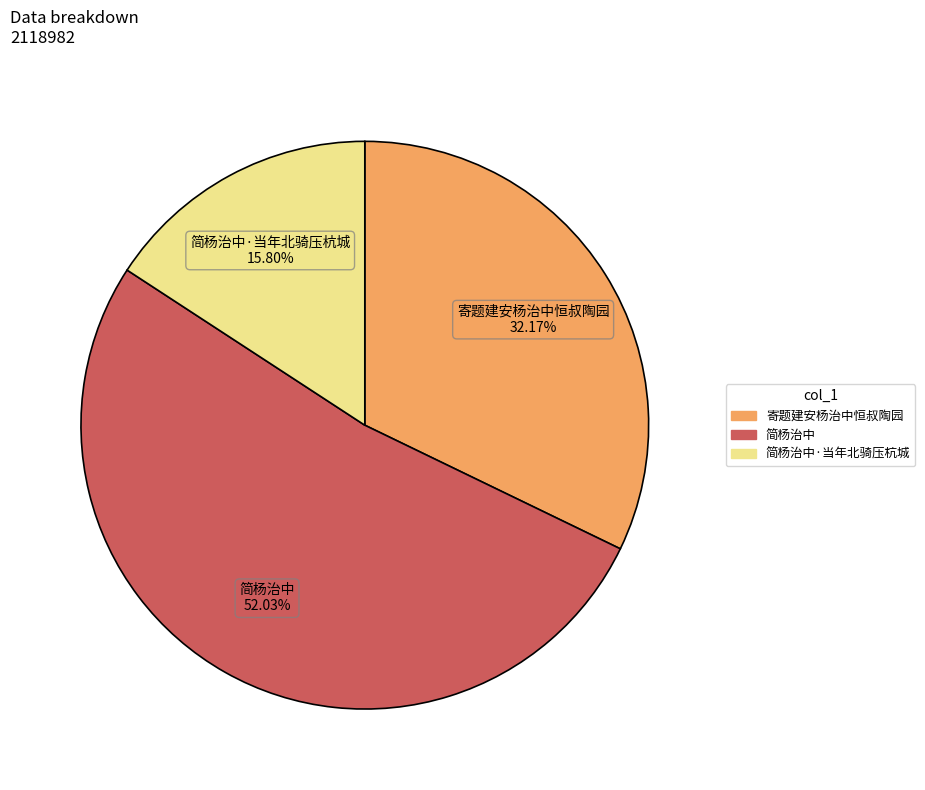

Is there any slice that represents more than half of the pie?

Yes